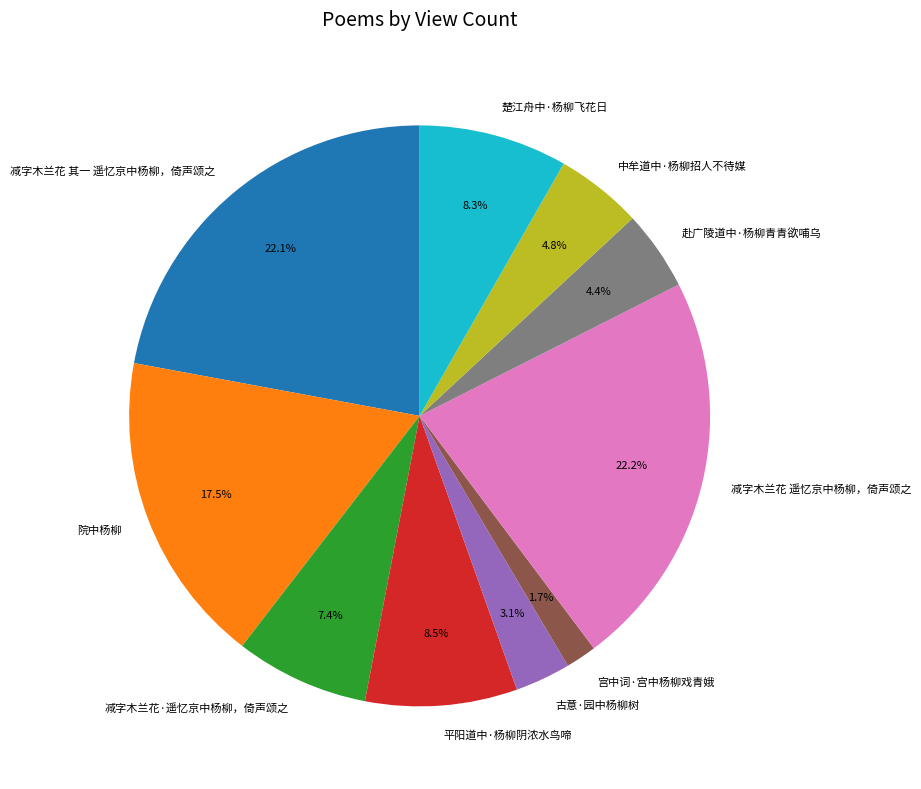

The 减字木兰花 遥忆京中杨柳，倚声颂之 slice represents 22% of the pie. True or false?

True